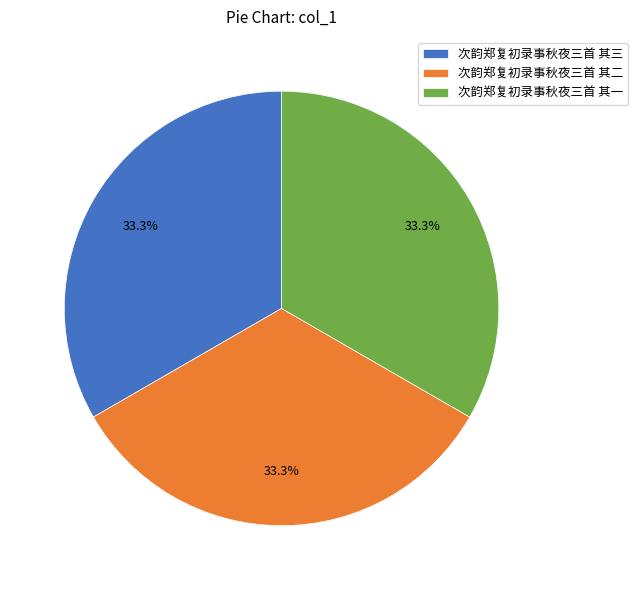

Does any single category account for the majority?

No